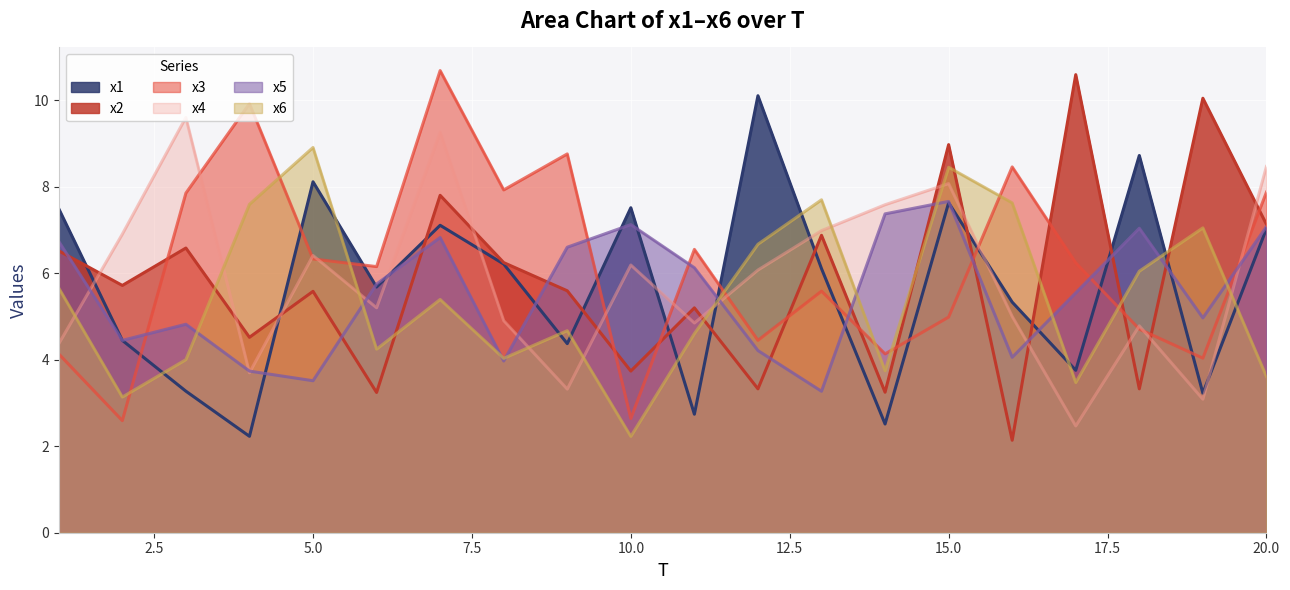

Read the x5 value at 6.

5.8